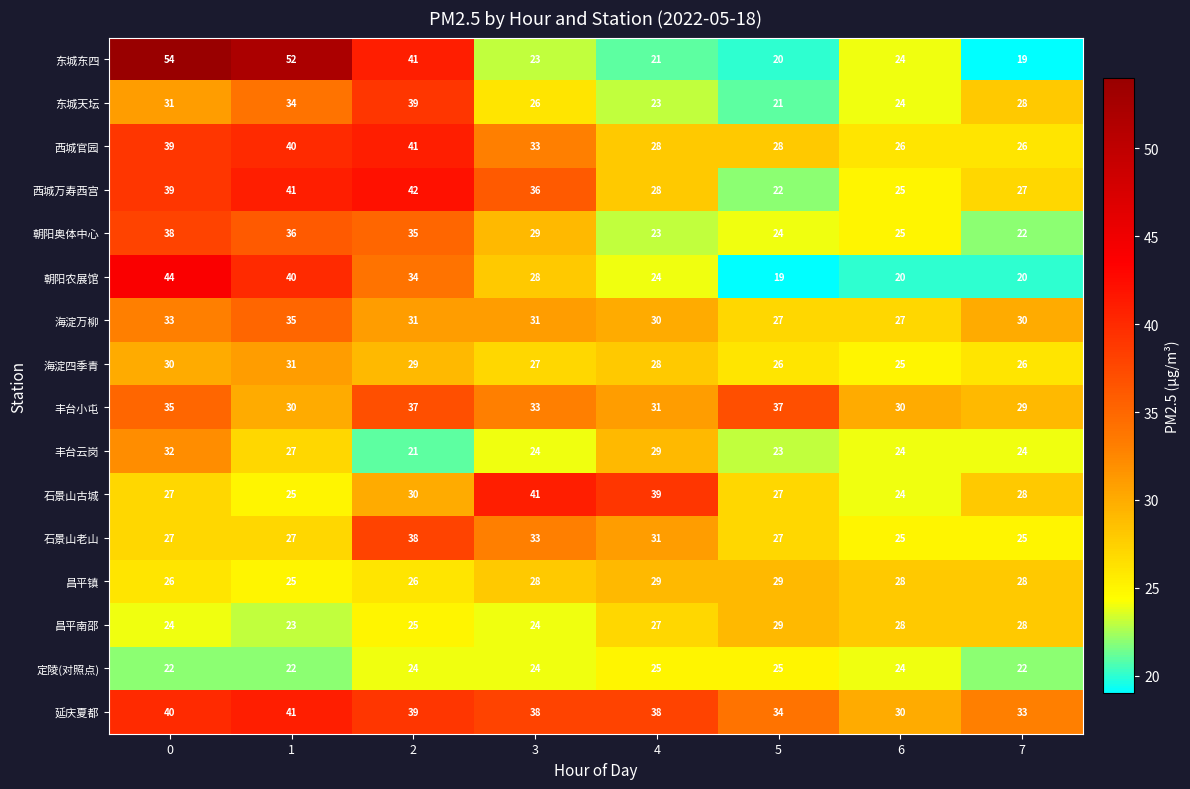

What is the maximum value for 西城万寿西宫?

42